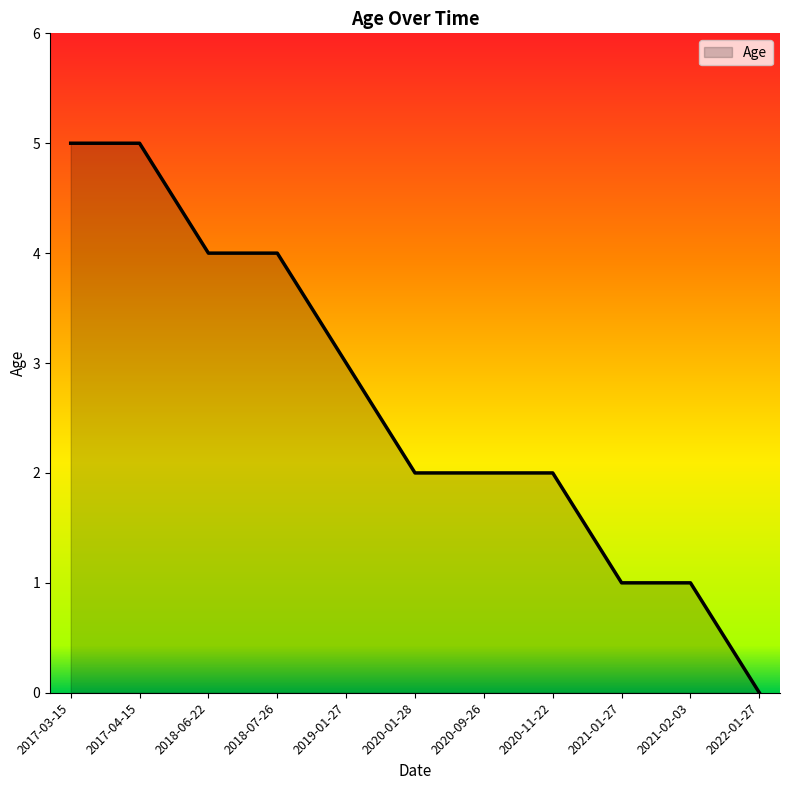

Where does the data first go above 2?

2017-03-15